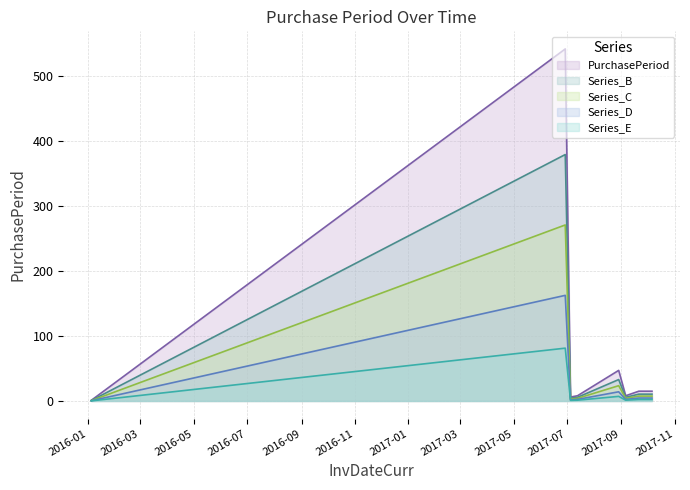

What is the label of the 3rd point from the left?

2017-07-05